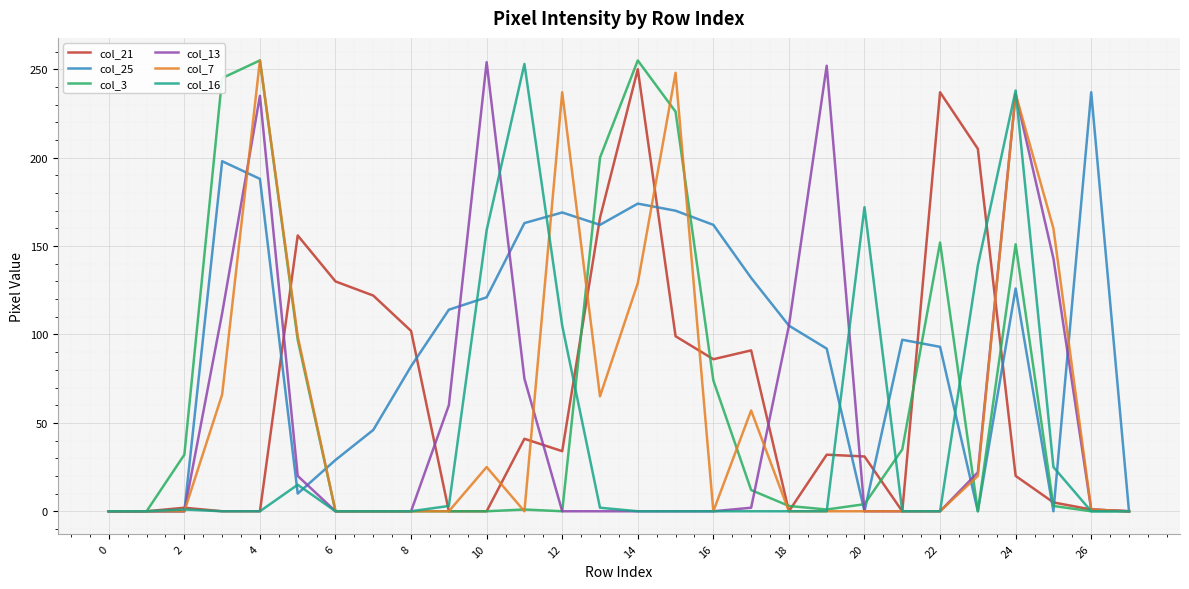

Which series has the largest total across all categories?

col_25